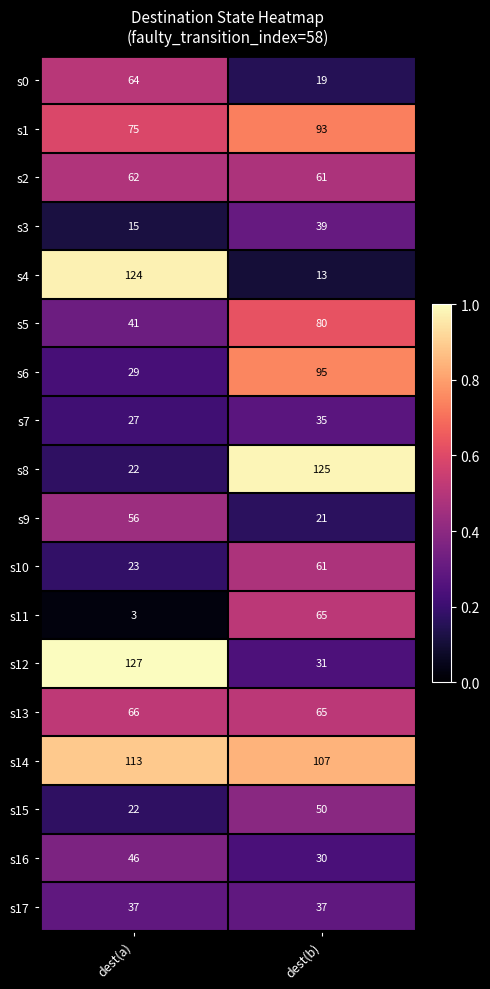

Rank the categories by s7 value from highest to lowest.

dest(b), dest(a)